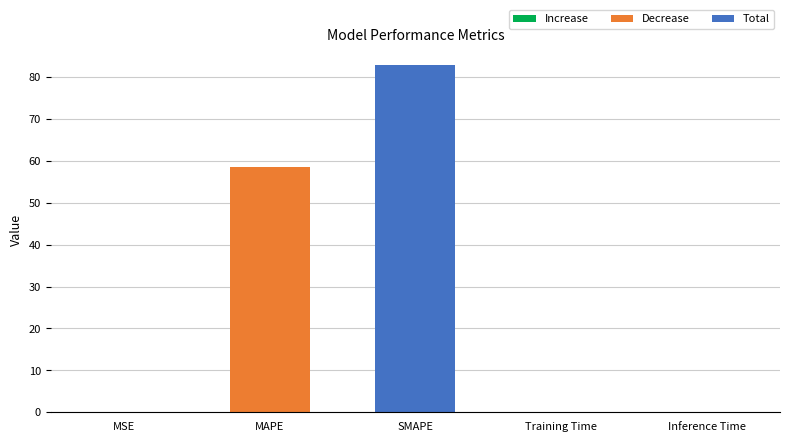

The value at Training Time is 0.1. True or false?

True